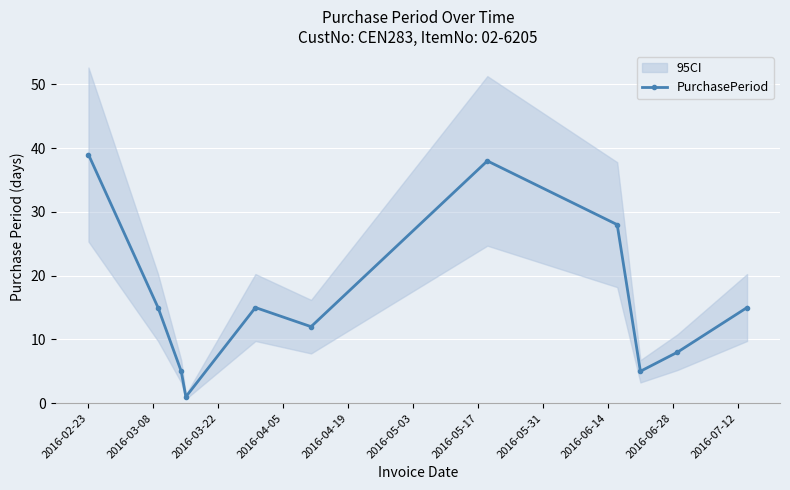

What is the highest value of the PurchasePeriod series?

39